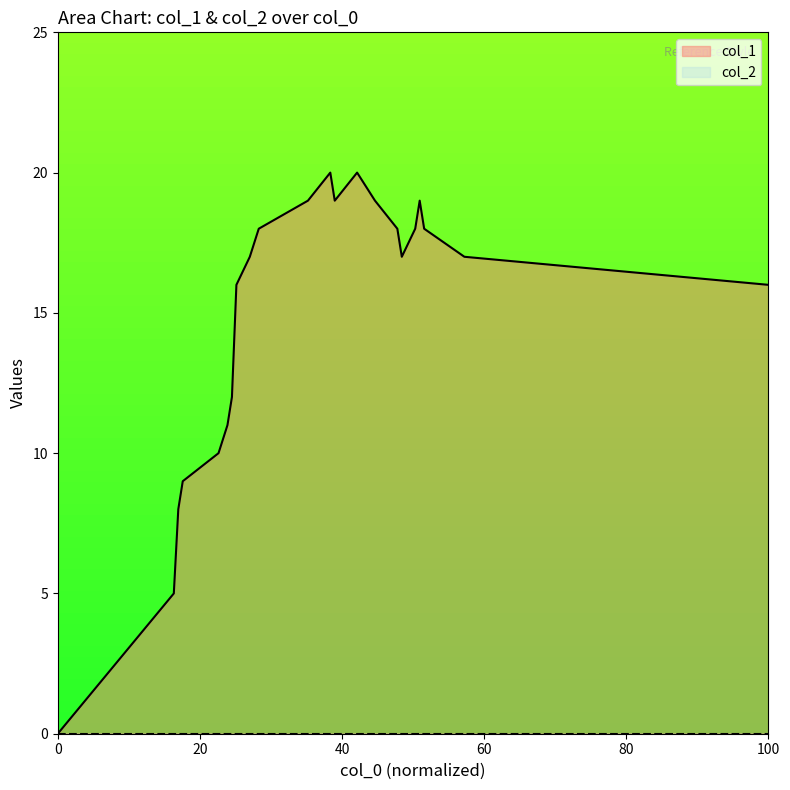

What is the highest value of the col_1 series?

20